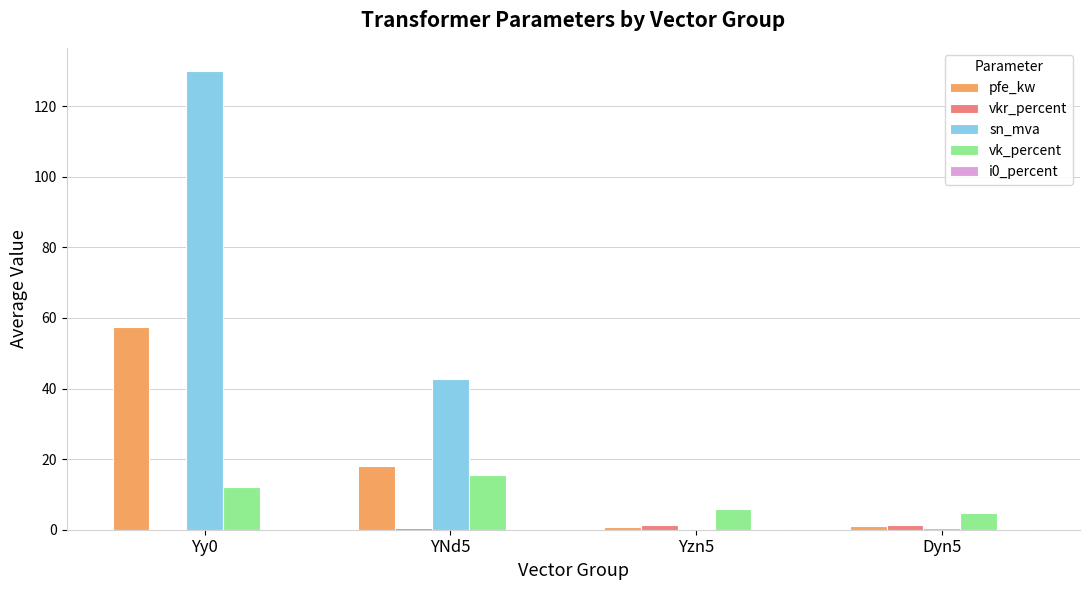

Which series has the largest total across all categories?

sn_mva